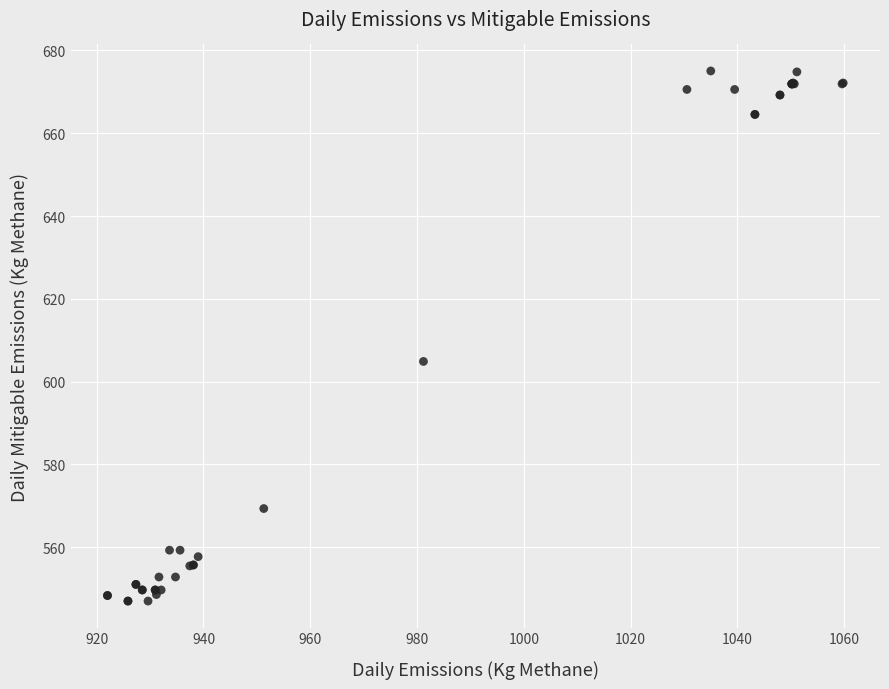

What Y value in the scatter plot is closest to 611?

604.9